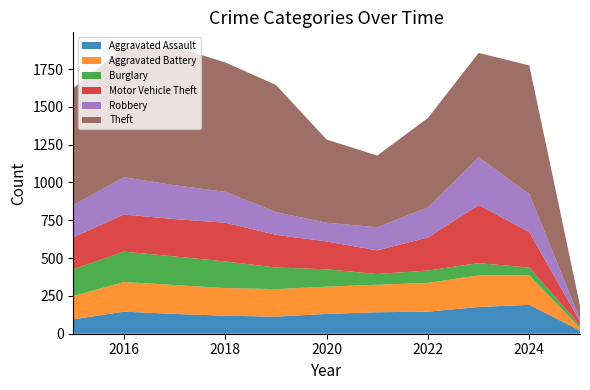

What is the value of the Robbery point at the 10th from the left?

251